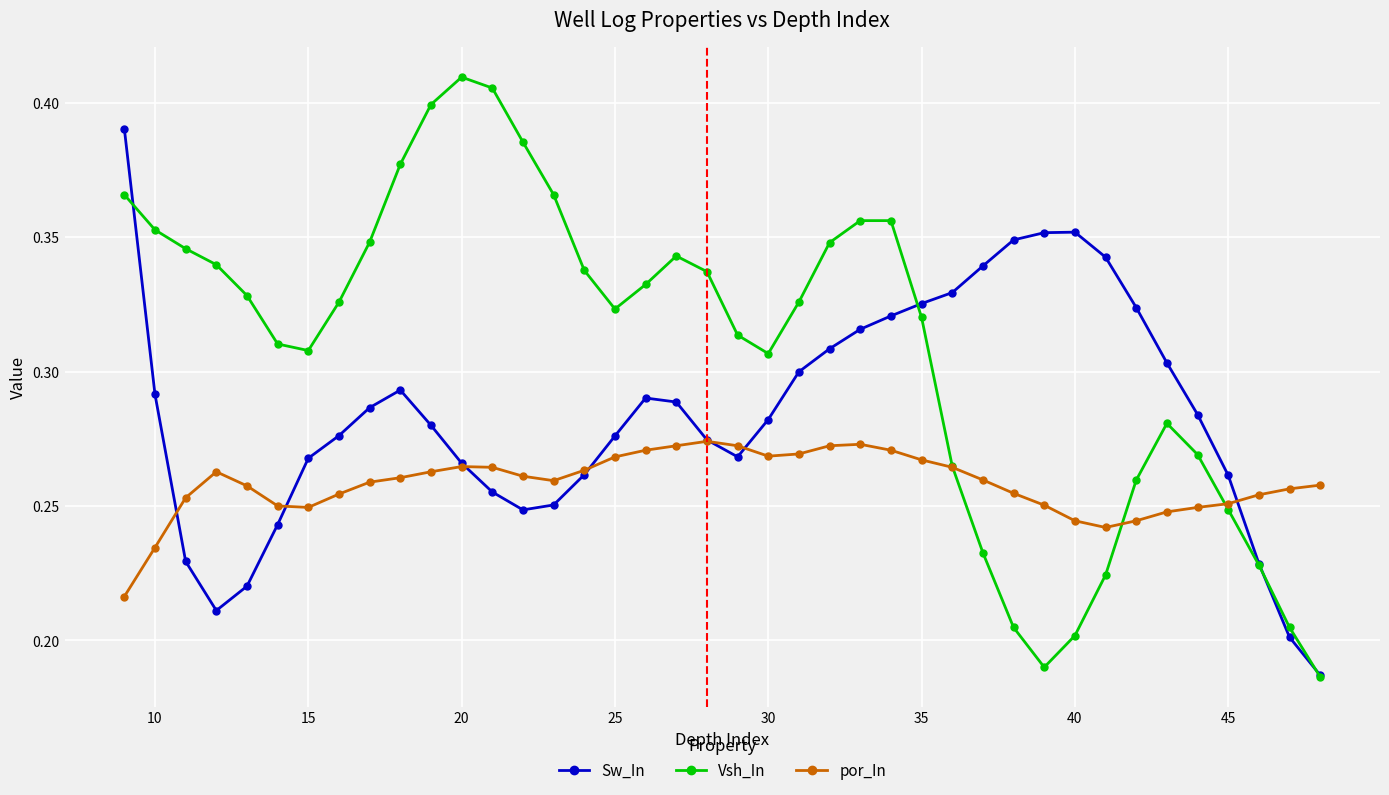

How many data points does each series have?

40